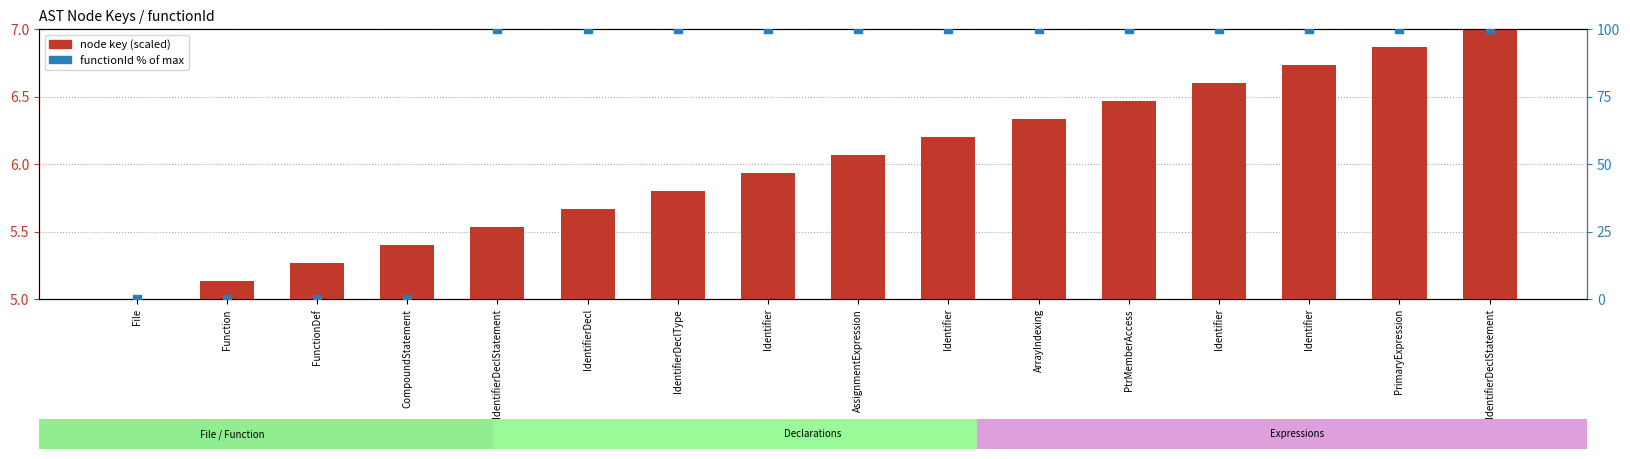

Which series has the largest total across all categories?

functionId % of max